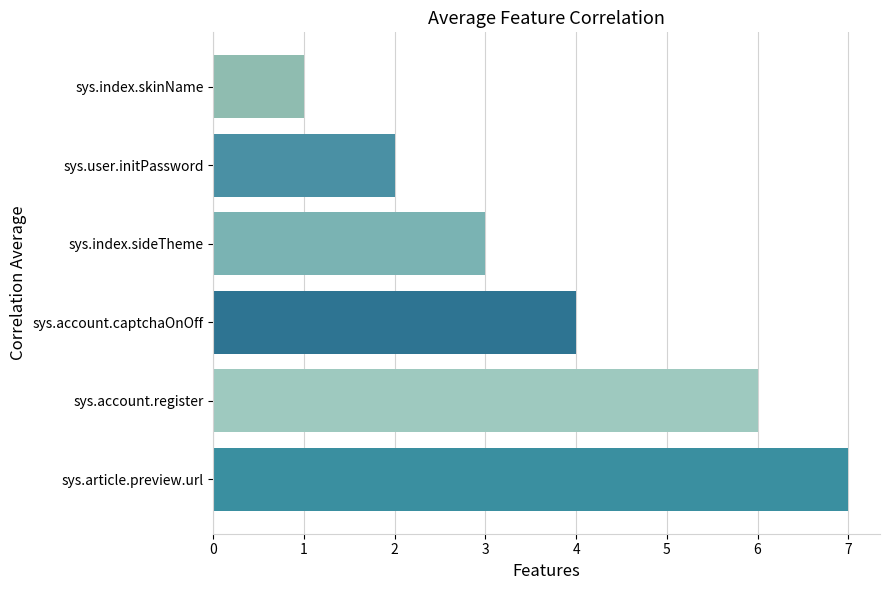

What is the minimum value shown in the chart?

1